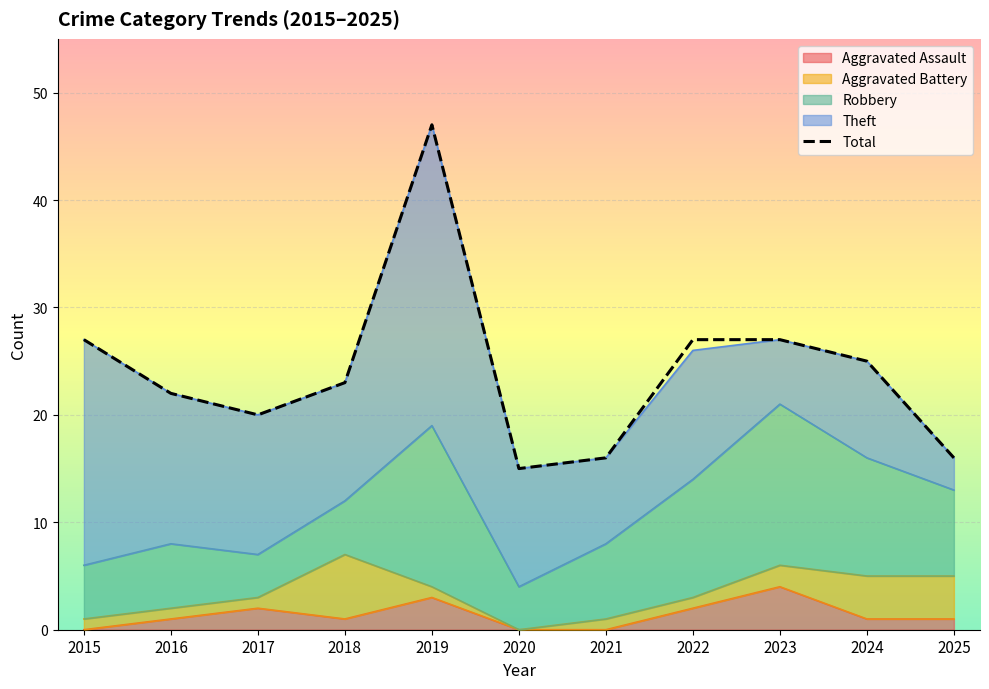

What is the change in value from 2016 to 2025?

-6